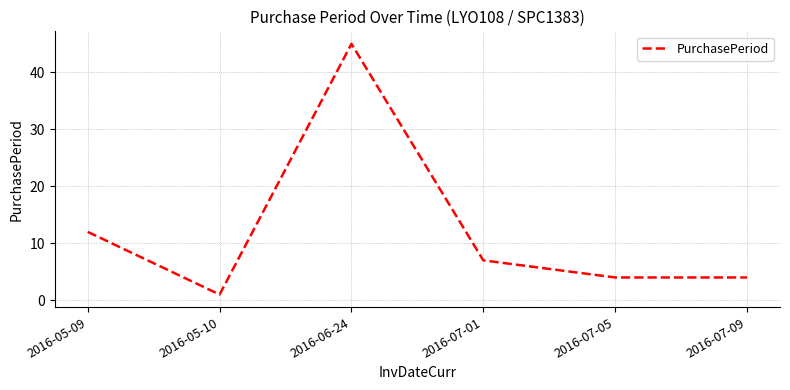

The value at 2016-05-10 is 1. True or false?

True